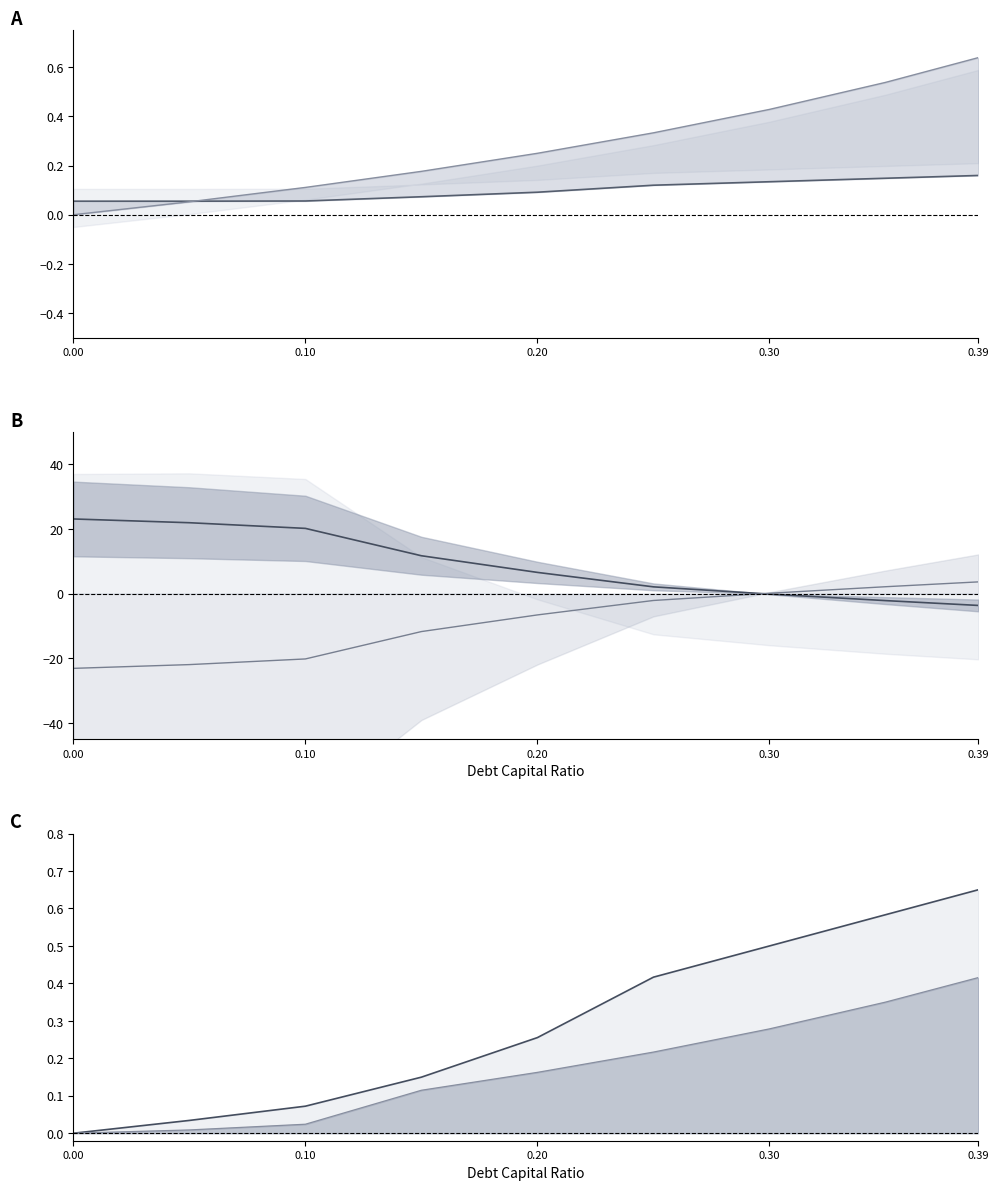

What is the difference between the debt_capital values at 0.0 and 0.39?

0.6